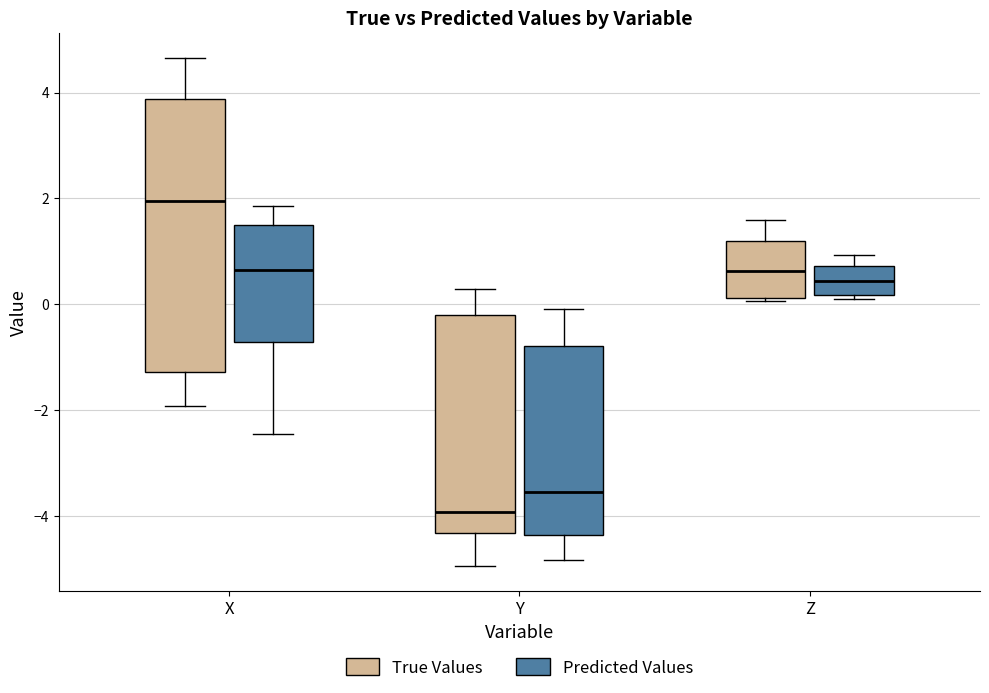

Where is the upper edge of the box for Z (True Values) on the y-axis? The values are not printed on the chart, so give them approximately, as read against the axis.

1.2